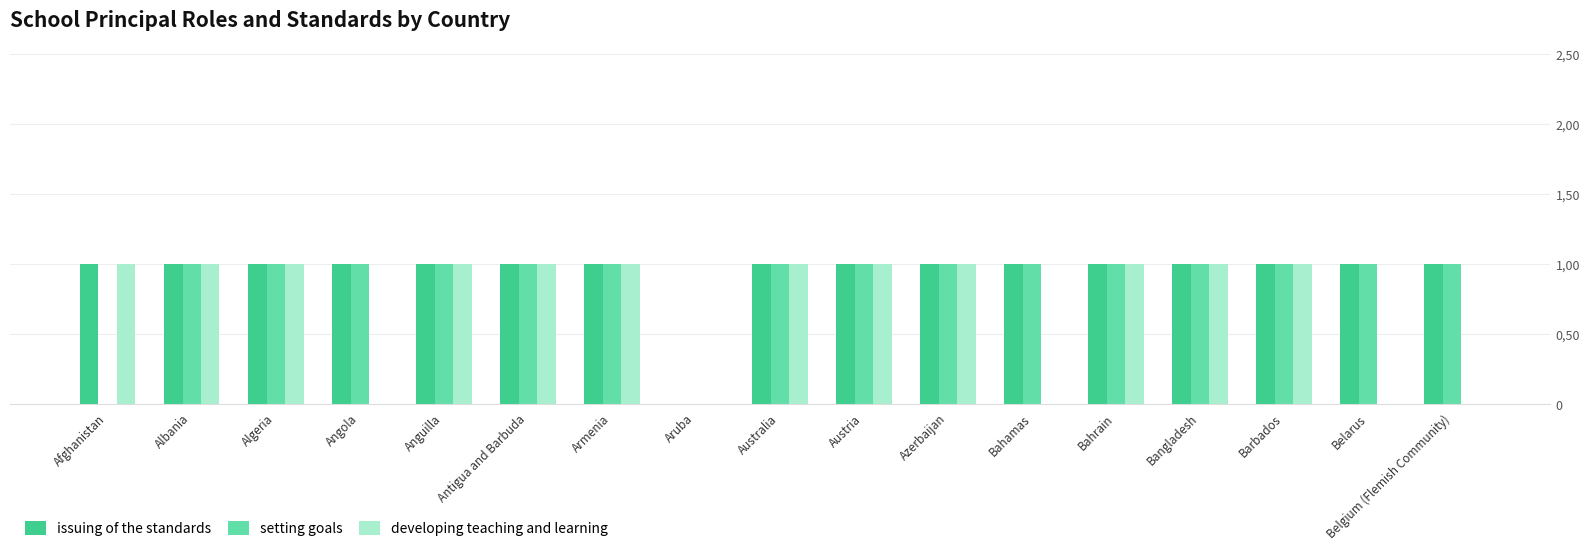

Reading left to right, what are all the values shown in this chart?

issuing of the standards: 1	1	1	1	1	1	1	0	1	1	1	1	1	1	1	1	1
setting goals: 0	1	1	1	1	1	1	0	1	1	1	1	1	1	1	1	1
developing teaching and learning: 1	1	1	0	1	1	1	0	1	1	1	0	1	1	1	0	0